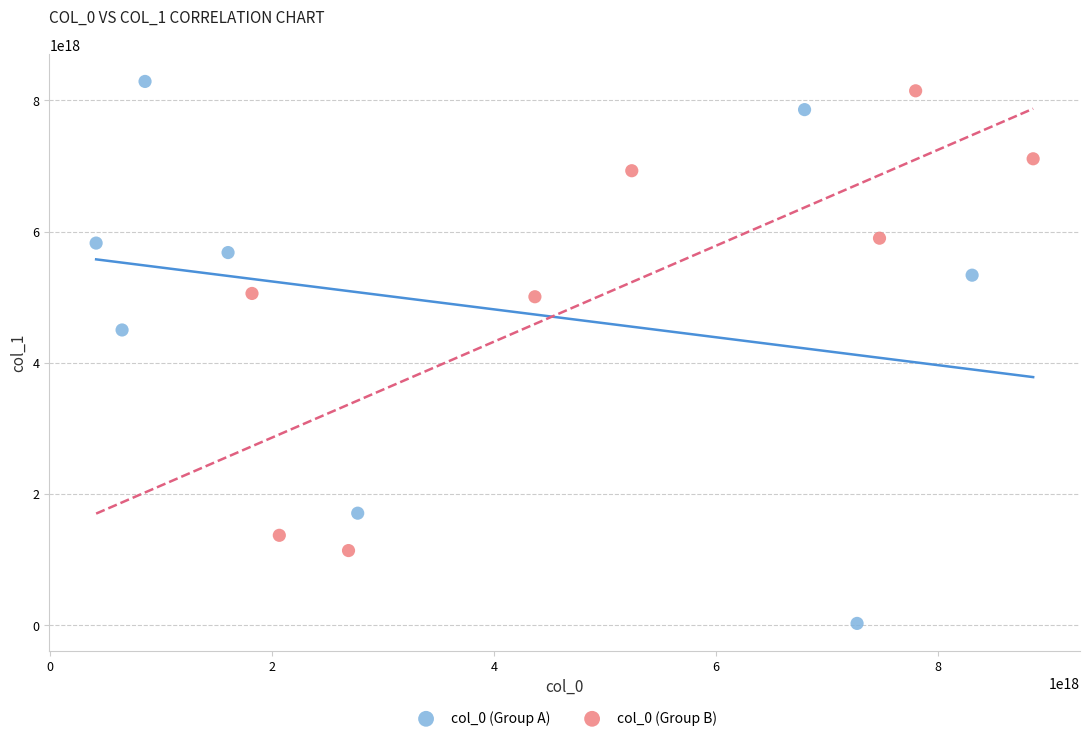

Which series contains the lowest Y value?

col_0 (Group A)